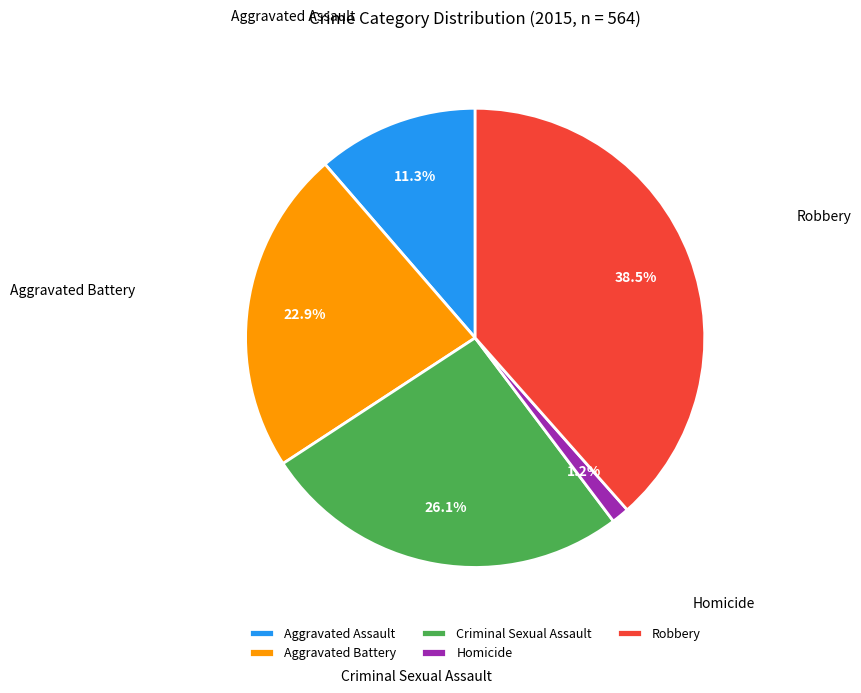

Does Criminal Sexual Assault represent more than half of the total?

No